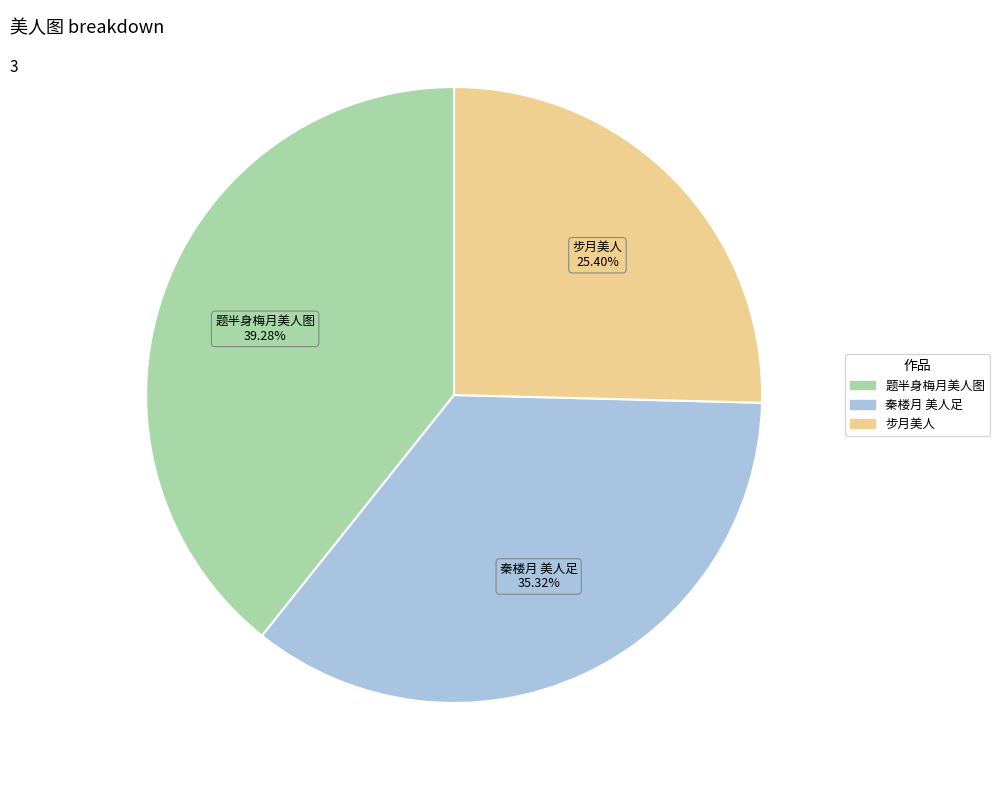

How much of the chart is everything except 秦楼月 美人足?

64.7%